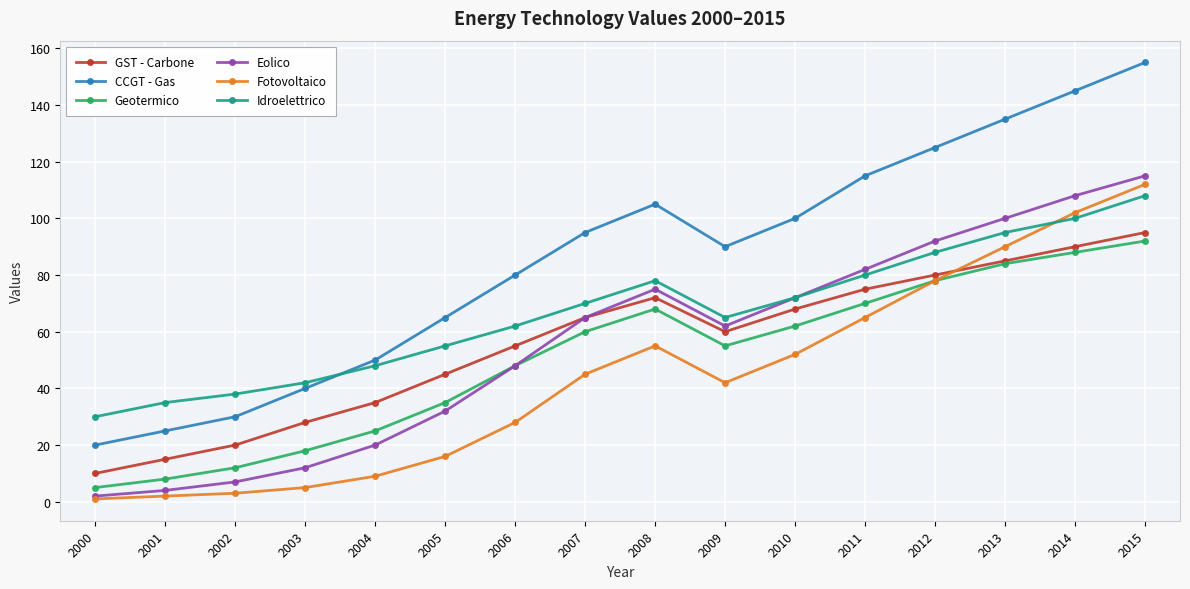

At how many categories does at least one series exceed 116?

4